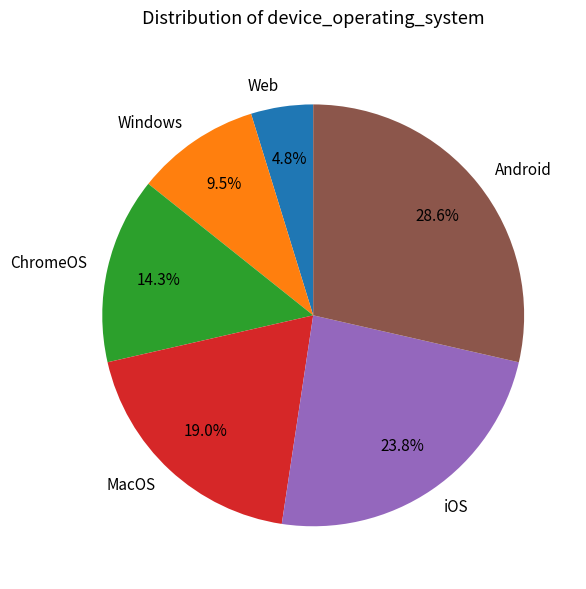

How many slices are in this pie chart?

6